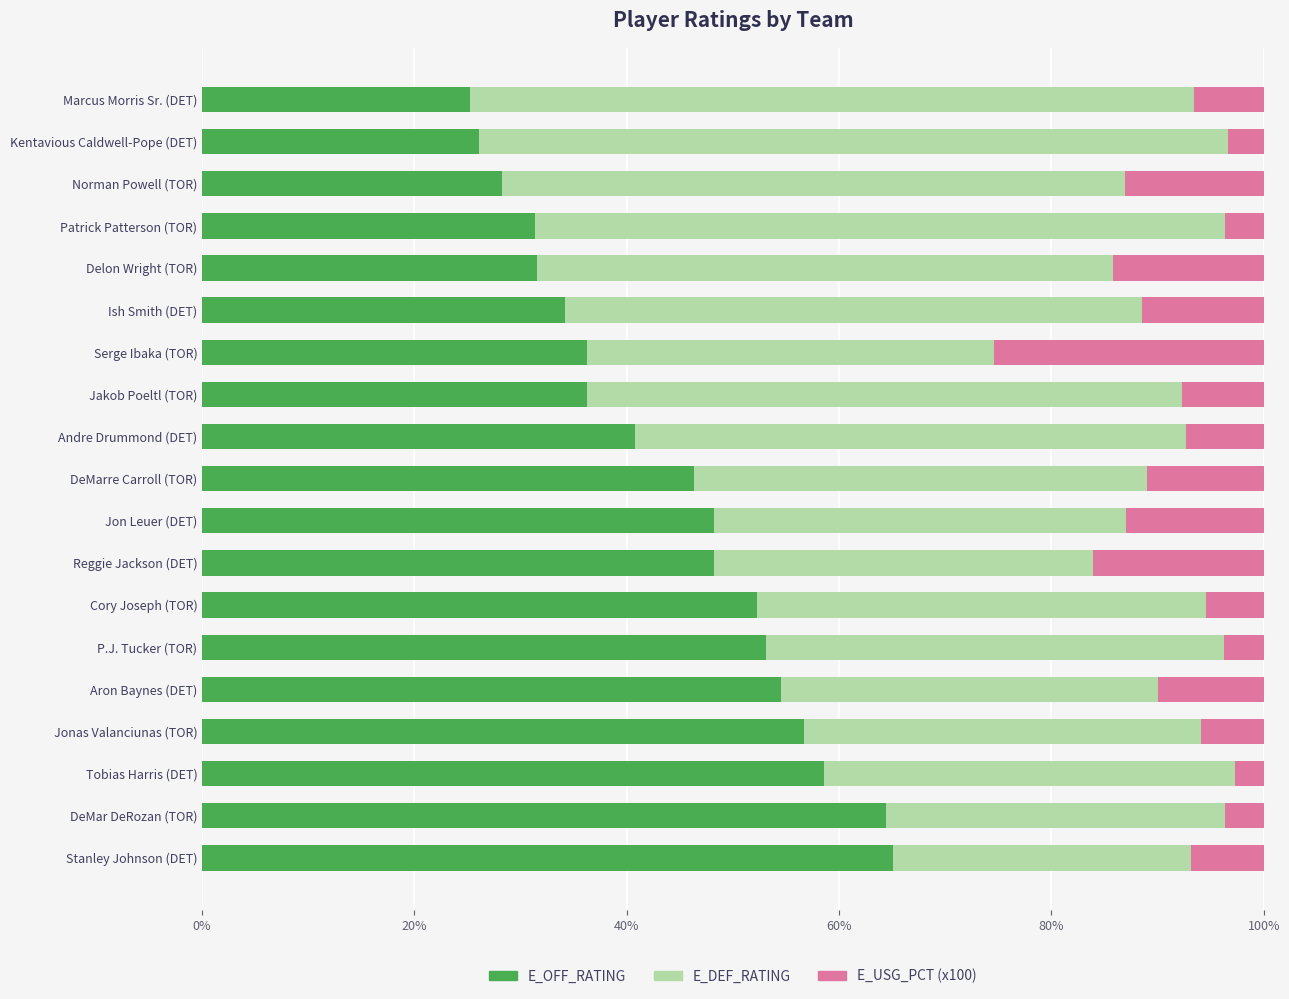

What is the highest value of the E_OFF_RATING series?

65.1